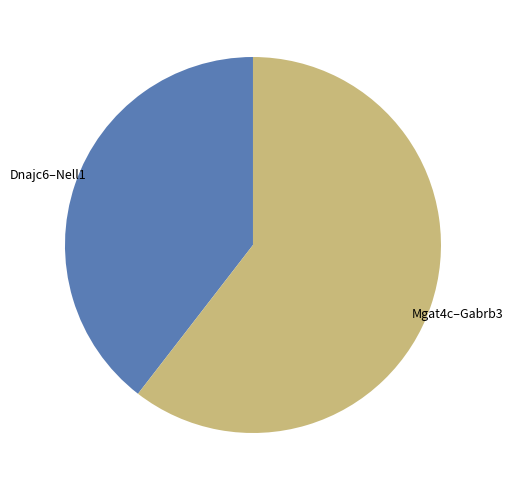

Is there a majority slice in this chart?

Yes